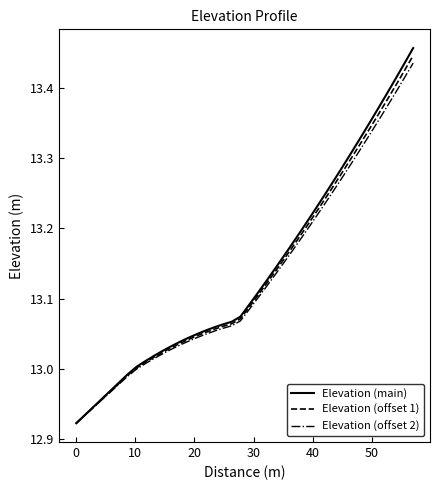

Which series has the widest spread of values?

Elevation (main)